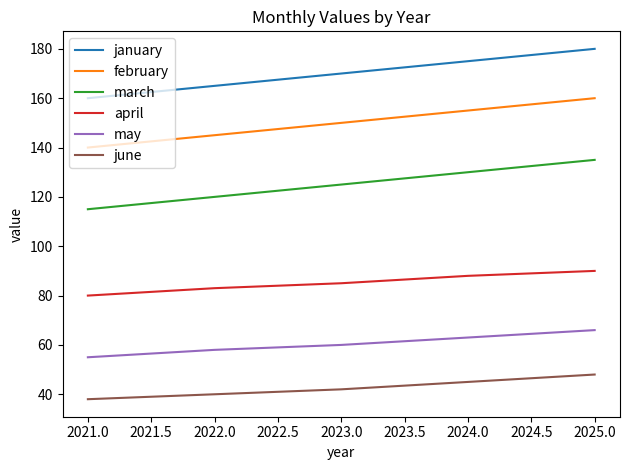

How many lines are shown in the chart?

6